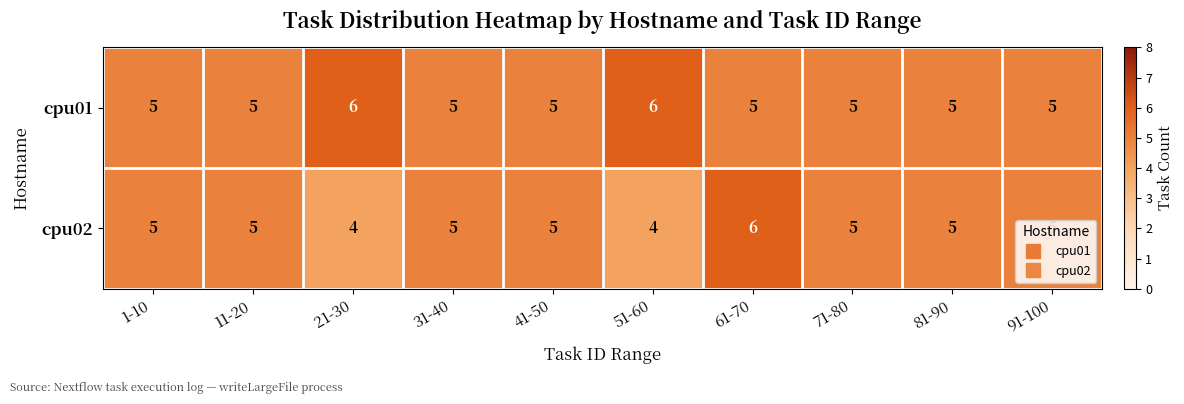

At which category is the sum across all series the highest?

61-70